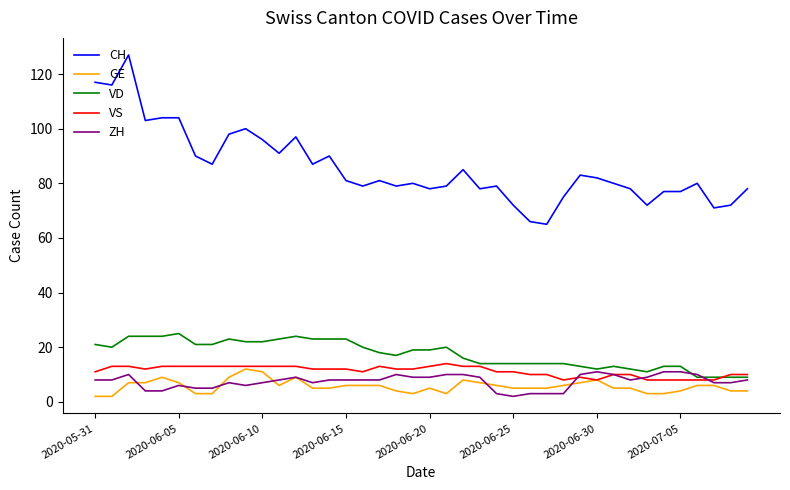

How many VS values are between 10 and 13?

31